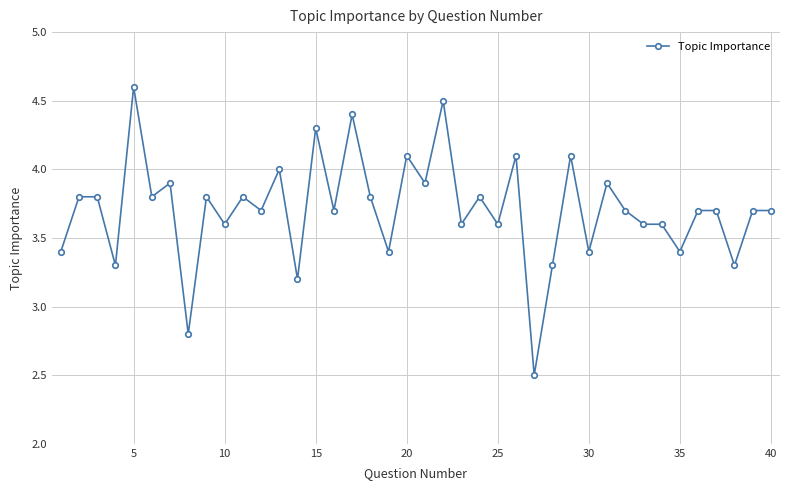

Reading left to right, what are all the values shown in this chart?

3.4	3.8	3.8	3.3	4.6	3.8	3.9	2.8	3.8	3.6	3.8	3.7	4.0	3.2	4.3	3.7	4.4	3.8	3.4	4.1	3.9	4.5	3.6	3.8	3.6	4.1	2.5	3.3	4.1	3.4	3.9	3.7	3.6	3.6	3.4	3.7	3.7	3.3	3.7	3.7